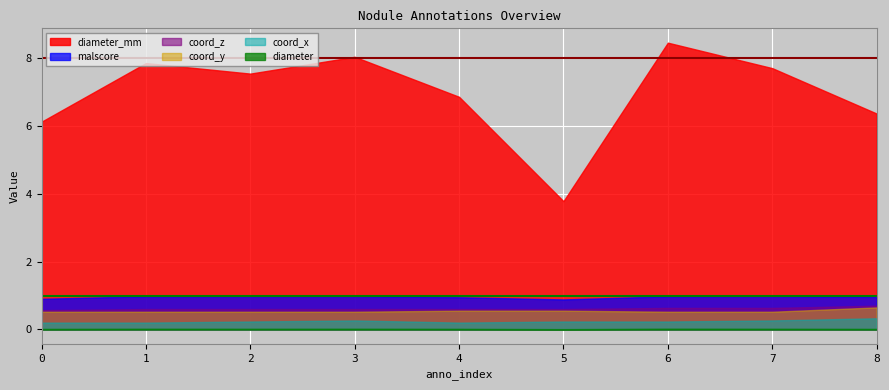

What is the greatest value displayed?

8.5